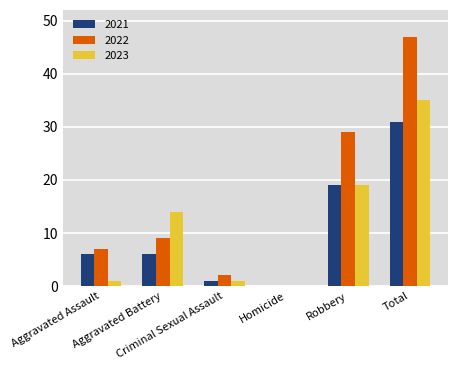

Reading left to right, transcribe all the data shown in this chart.

2021: Aggravated Assault=6	Aggravated Battery=6	Criminal Sexual Assault=1	Homicide=0	Robbery=19	Total=31
2022: Aggravated Assault=7	Aggravated Battery=9	Criminal Sexual Assault=2	Homicide=0	Robbery=29	Total=47
2023: Aggravated Assault=1	Aggravated Battery=14	Criminal Sexual Assault=1	Homicide=0	Robbery=19	Total=35